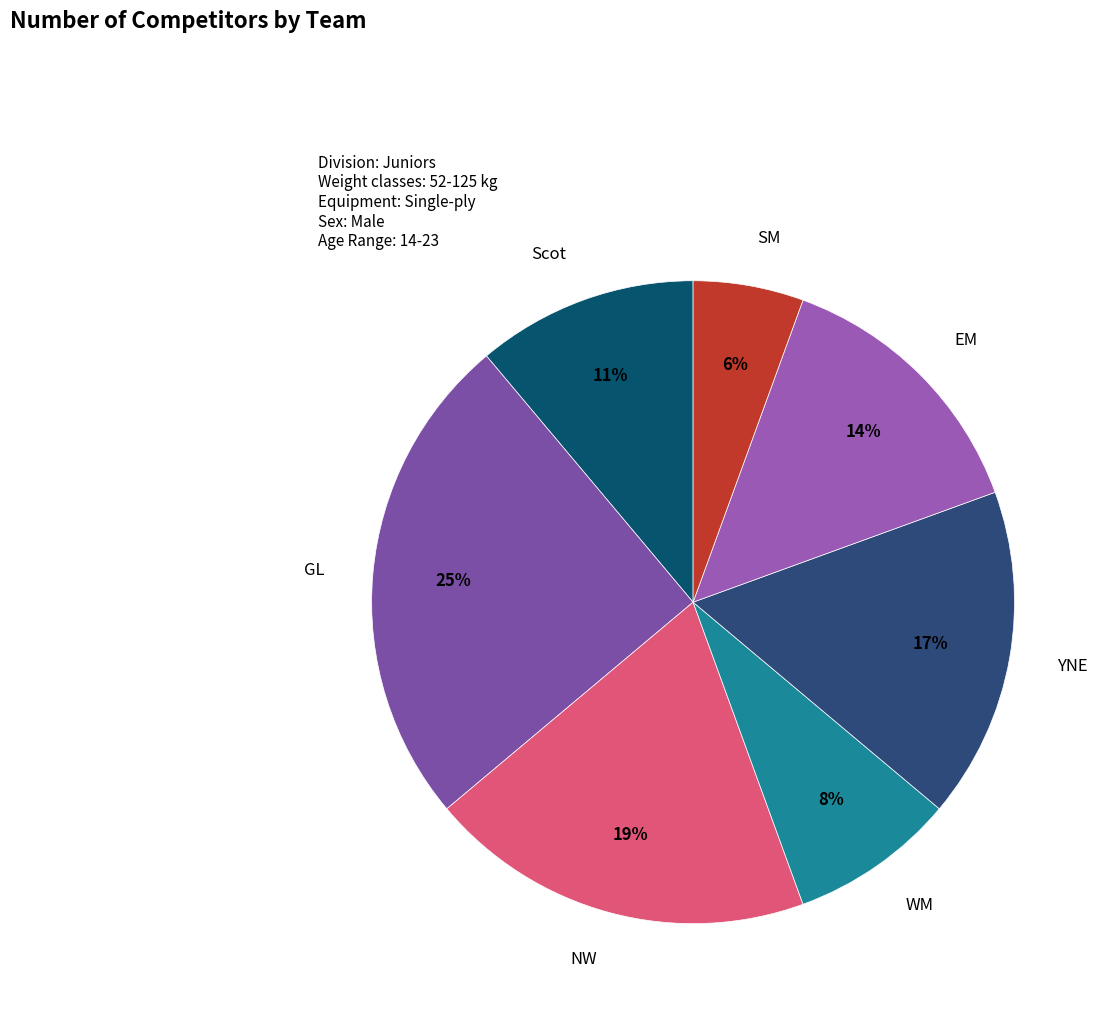

To the nearest percent, what is the difference between the WM and EM slice percentages?

6%